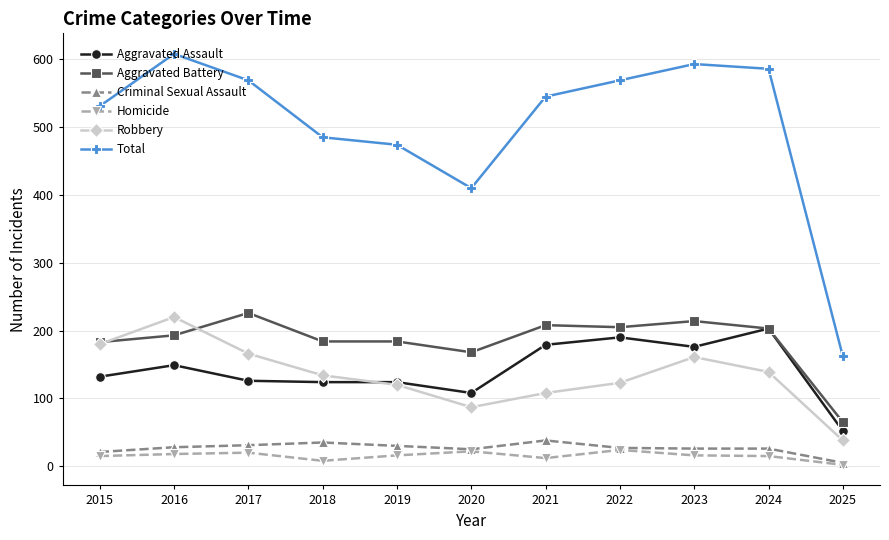

The value of Criminal Sexual Assault at 2022 is 27. True or false?

True